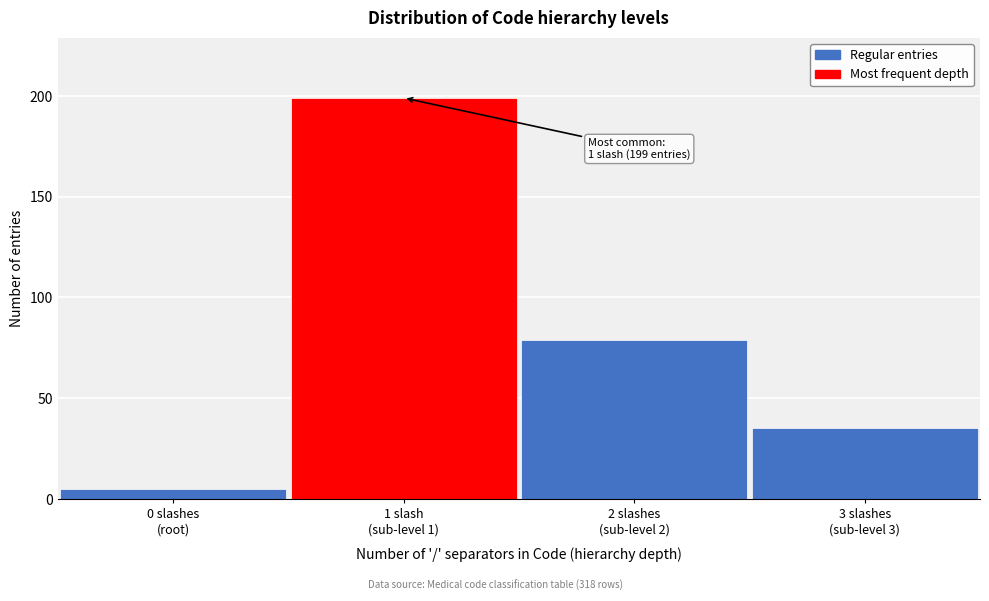

Reading right to left, transcribe all the data shown in this chart.

35	79	199	5